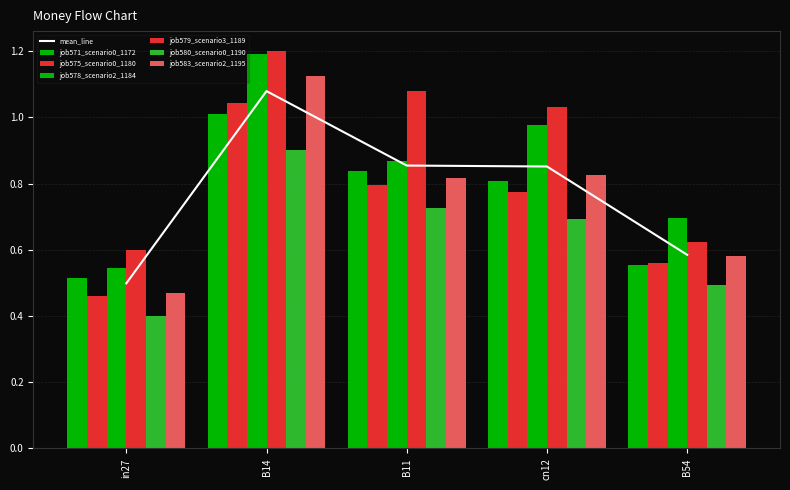

Does the chart contain any negative values?

No